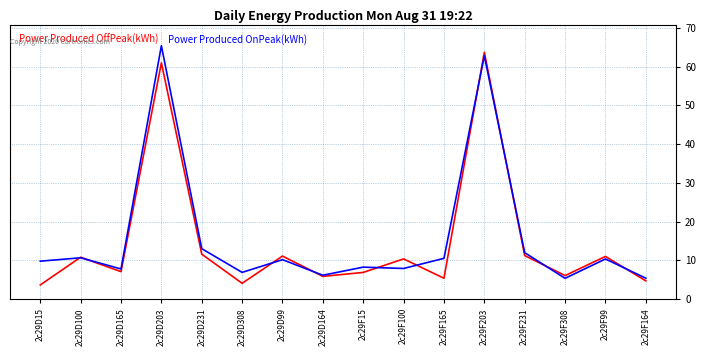

Where is the first local maximum for Power Produced OnPeak(kWh)?

2c29D100